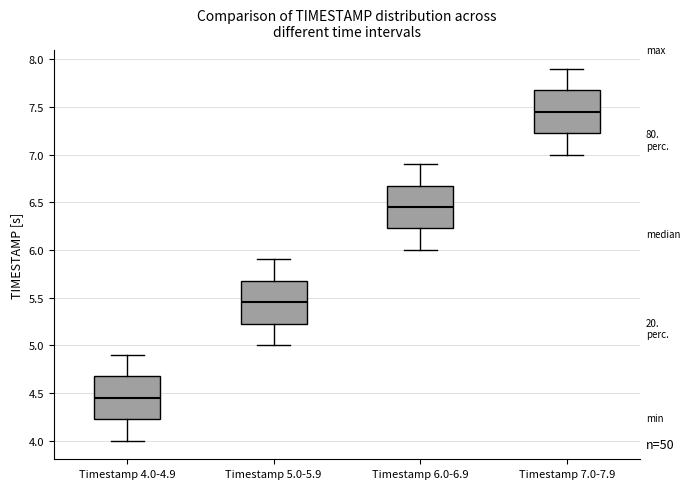

Where is the upper edge of the box for Timestamp 4.0-4.9 on the y-axis? The values are not printed on the chart, so give them approximately, as read against the axis.

4.70